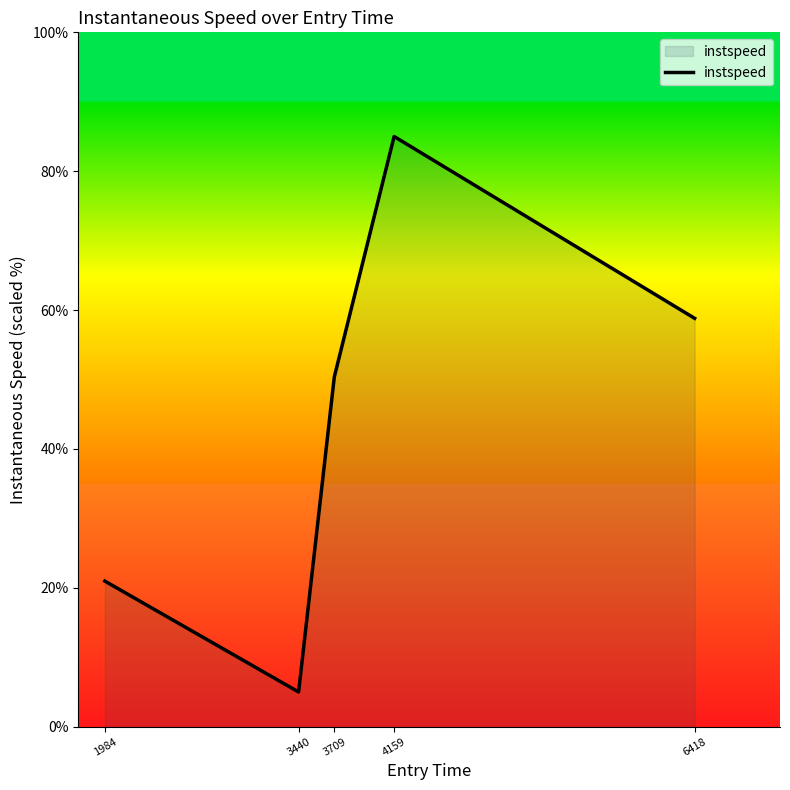

Where is the data nearest to the value 45?

3709